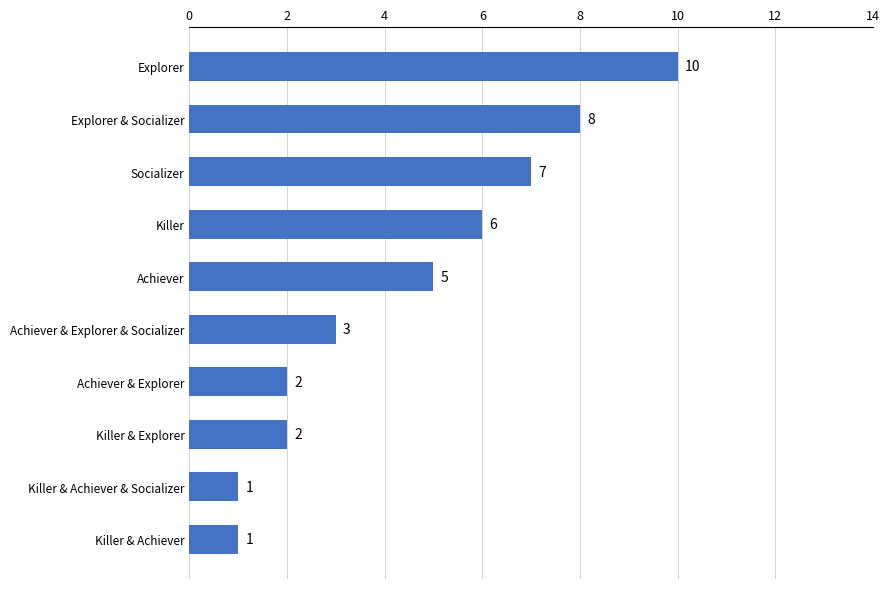

What is the difference between the maximum and minimum values?

9